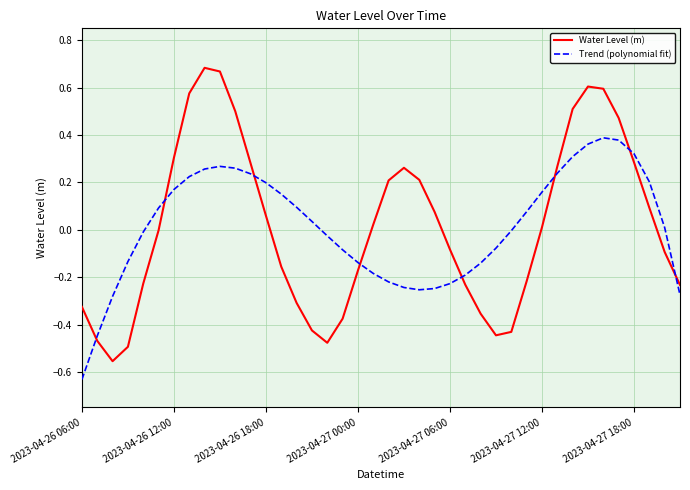

Which series has the widest spread of values?

Water Level (m)